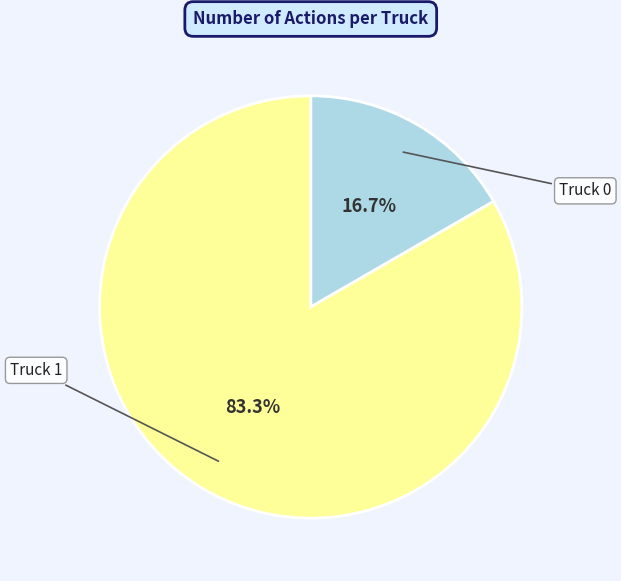

Is there any slice that represents more than half of the pie?

Yes